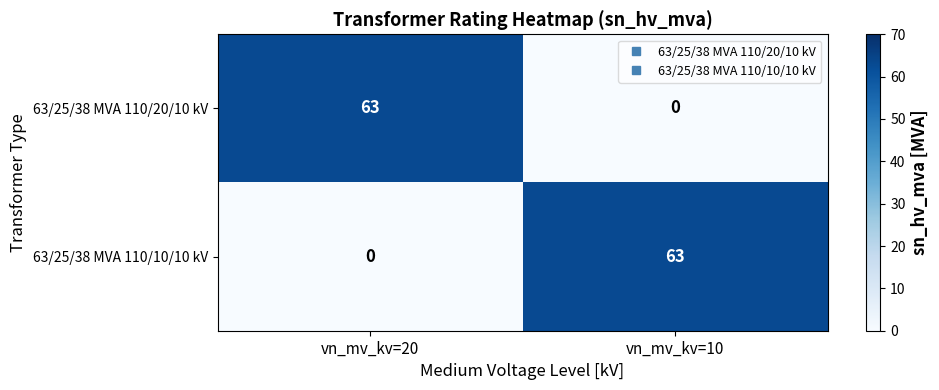

What is the total value across all series at vn_mv_kv=10?

63